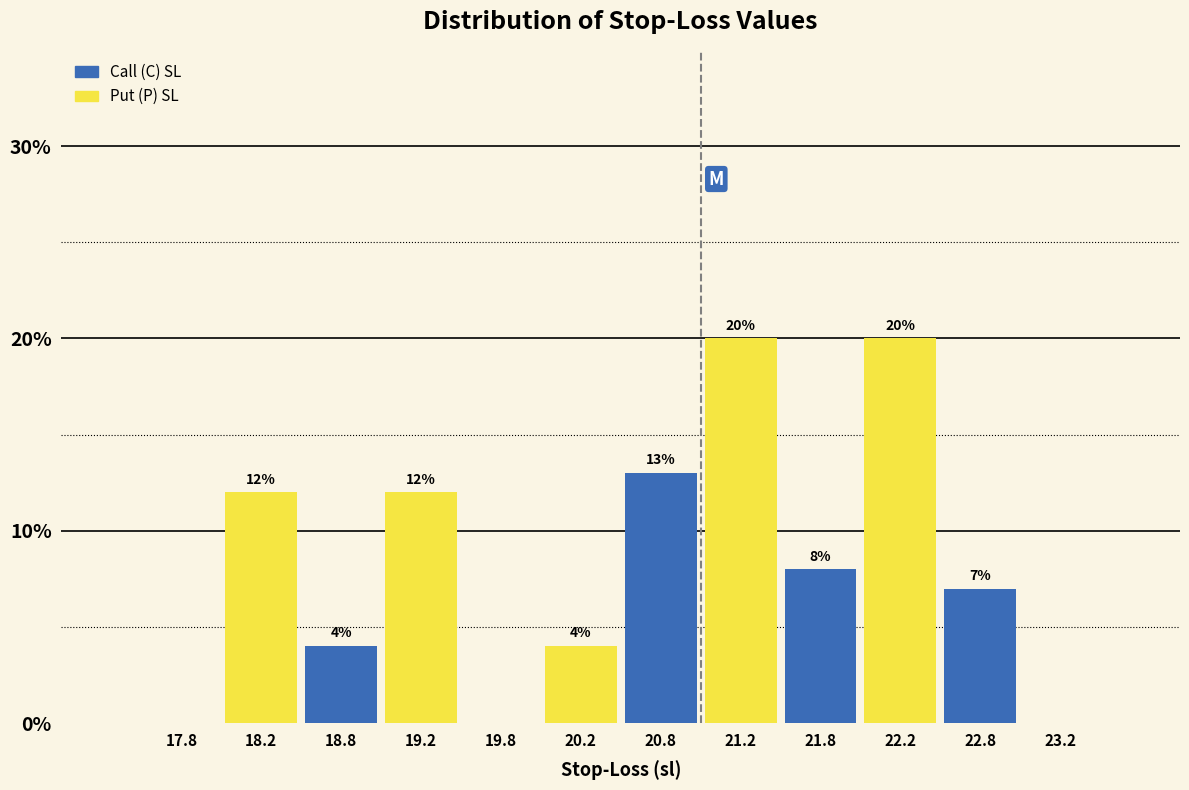

Is the value of Put (P) SL at 21.8 greater than the value of Call (C) SL at 21.8?

Yes